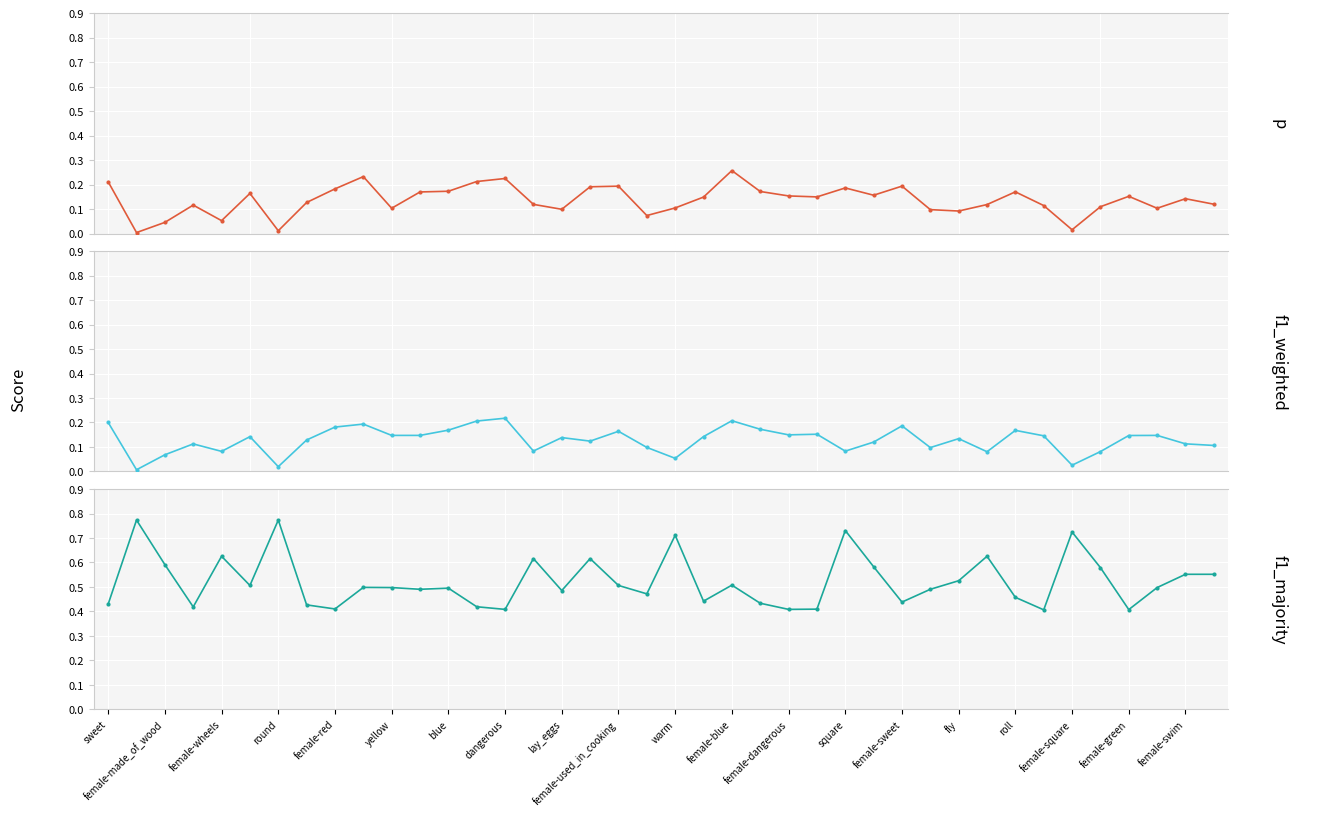

What is the lowest value of the f1_majority series?

0.4